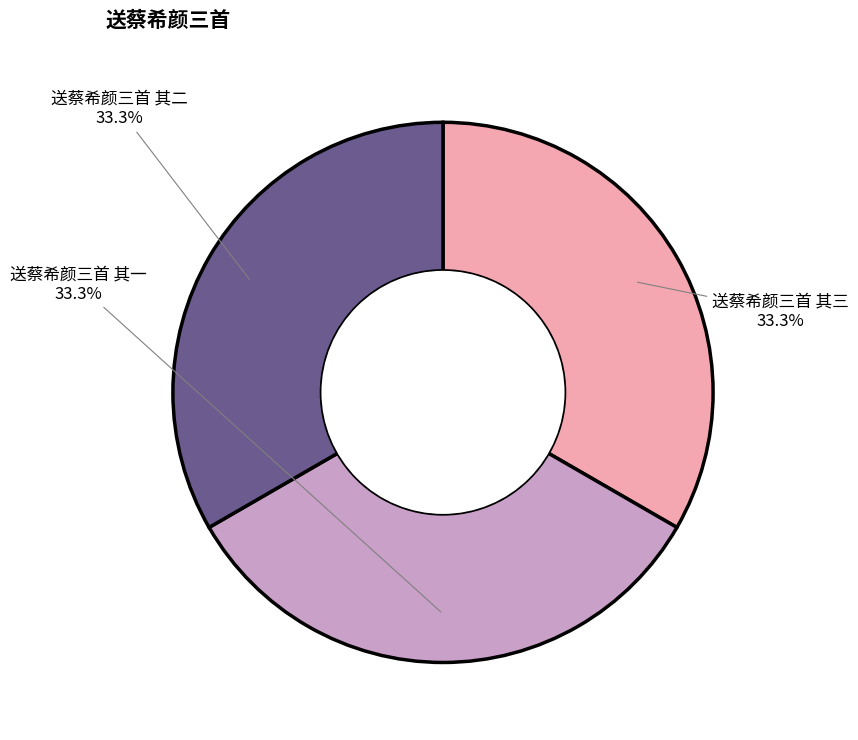

How much of the chart is everything except 送蔡希颜三首 其三?

66.7%